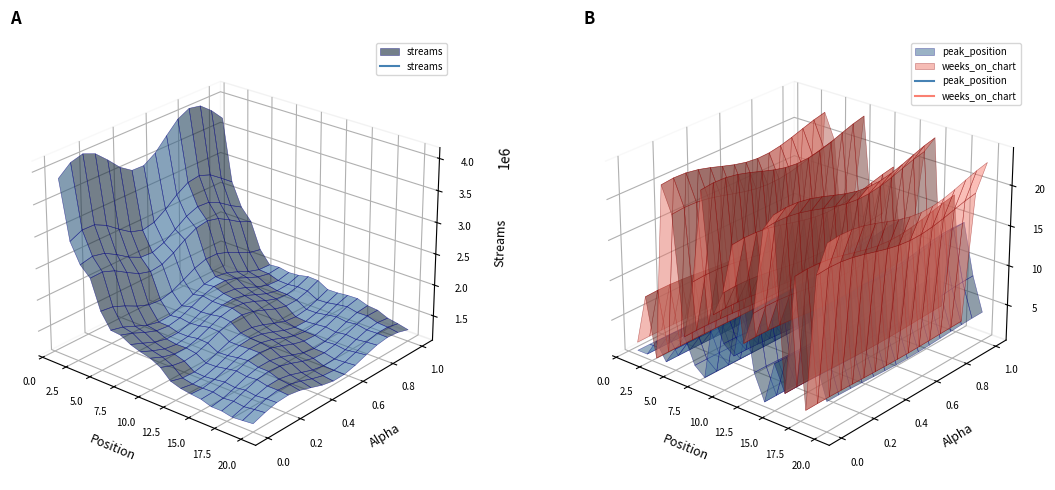

Which series changed the most between 2 and 14?

streams